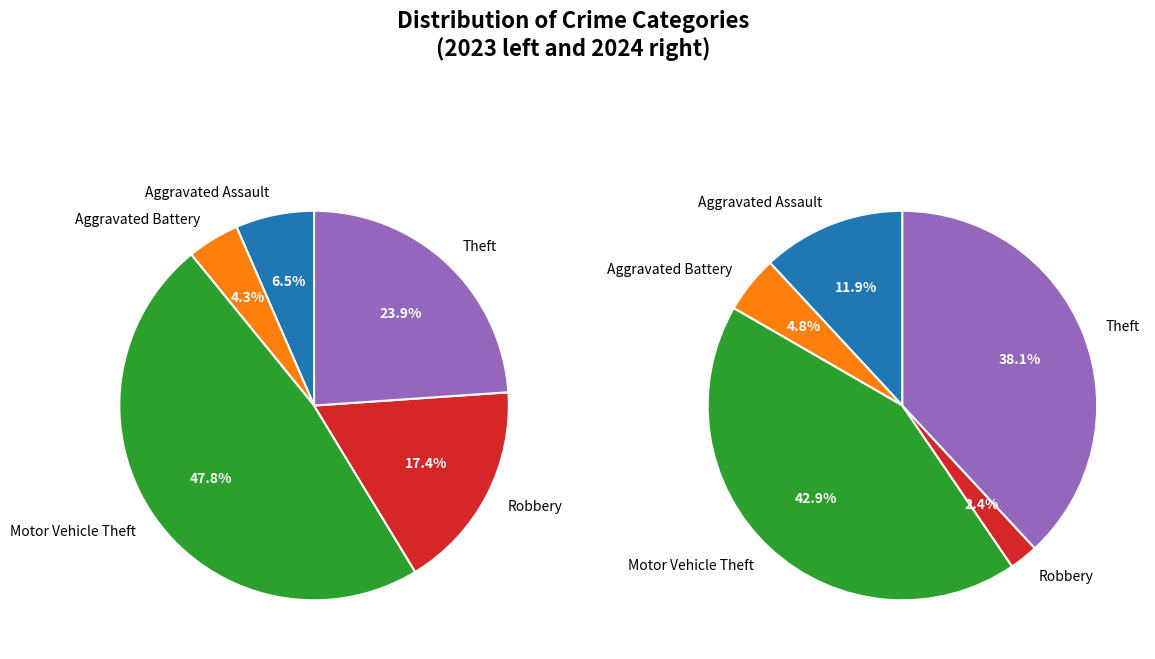

Combined, what portion of the pie is 3 and values_2024?

14.3%